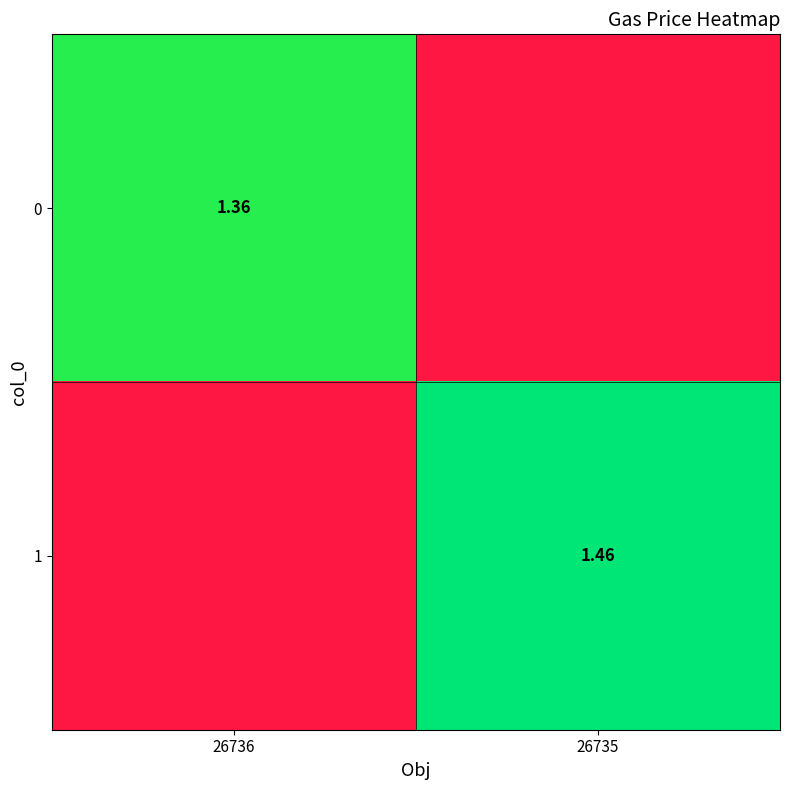

Is the value of 0 at 26736 greater than the value of 1 at 26735?

No